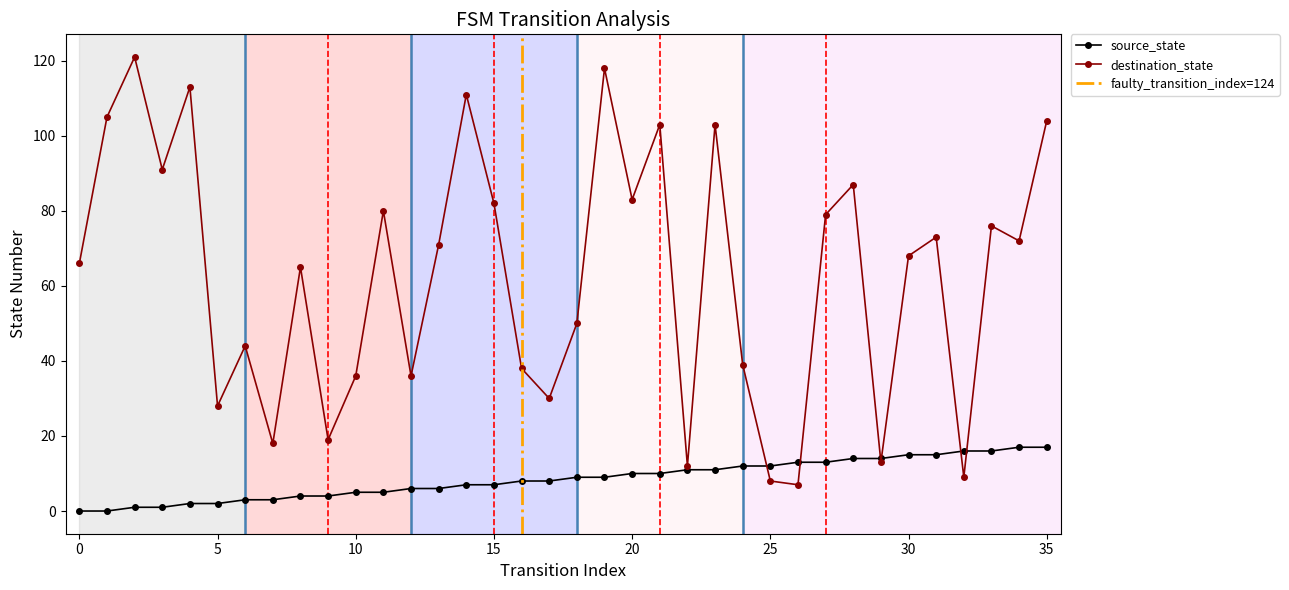

What is the total value across all series at 32?

25